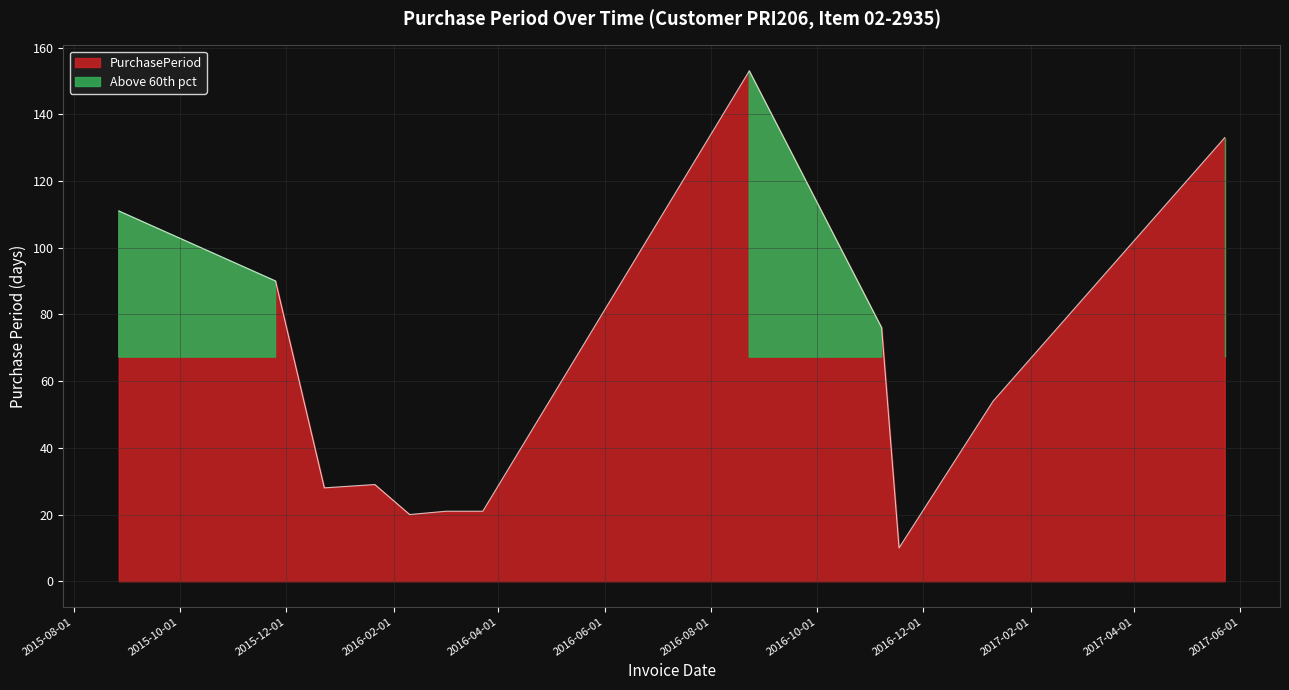

Where does the data first go above 54?

2015-08-27